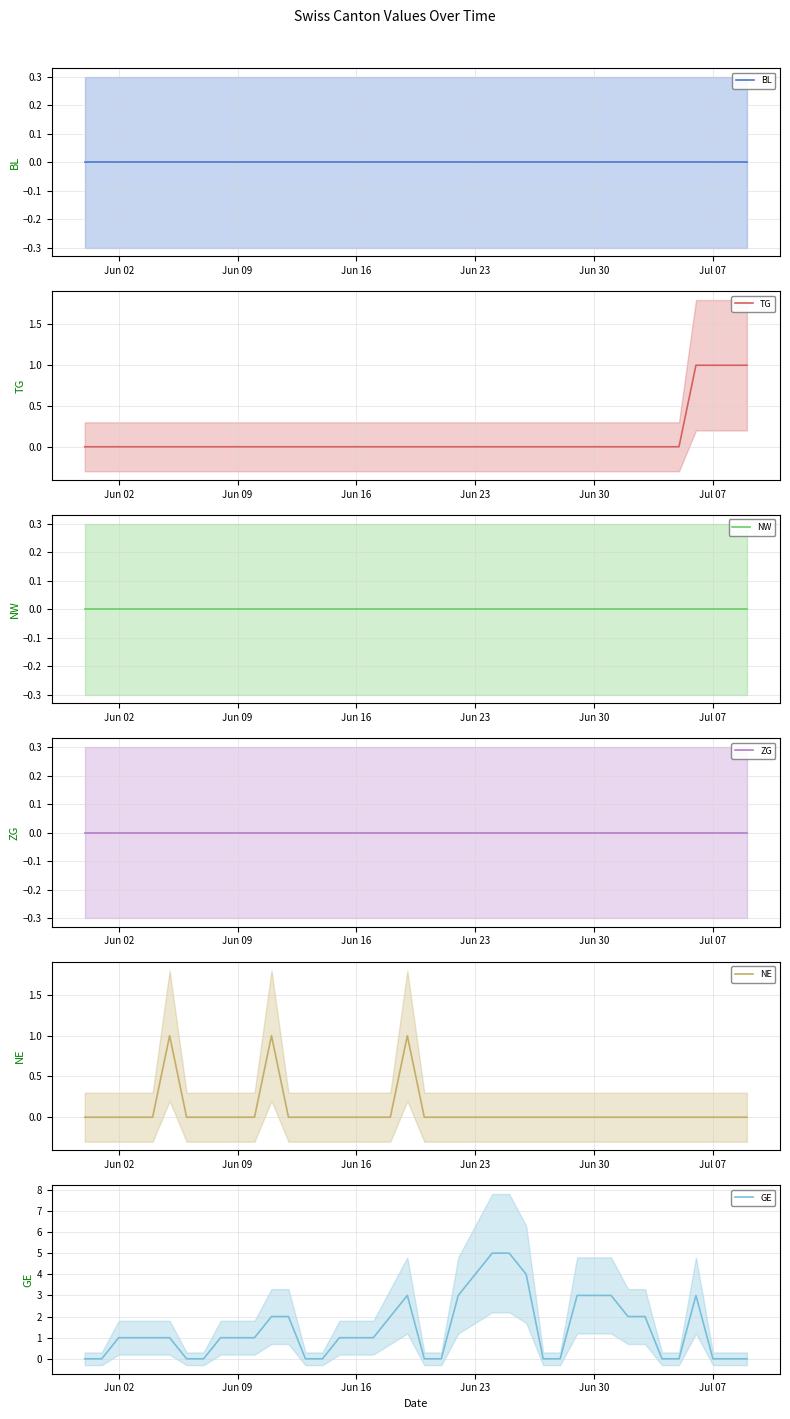

The value of GE at Jun 16 is 1. True or false?

True